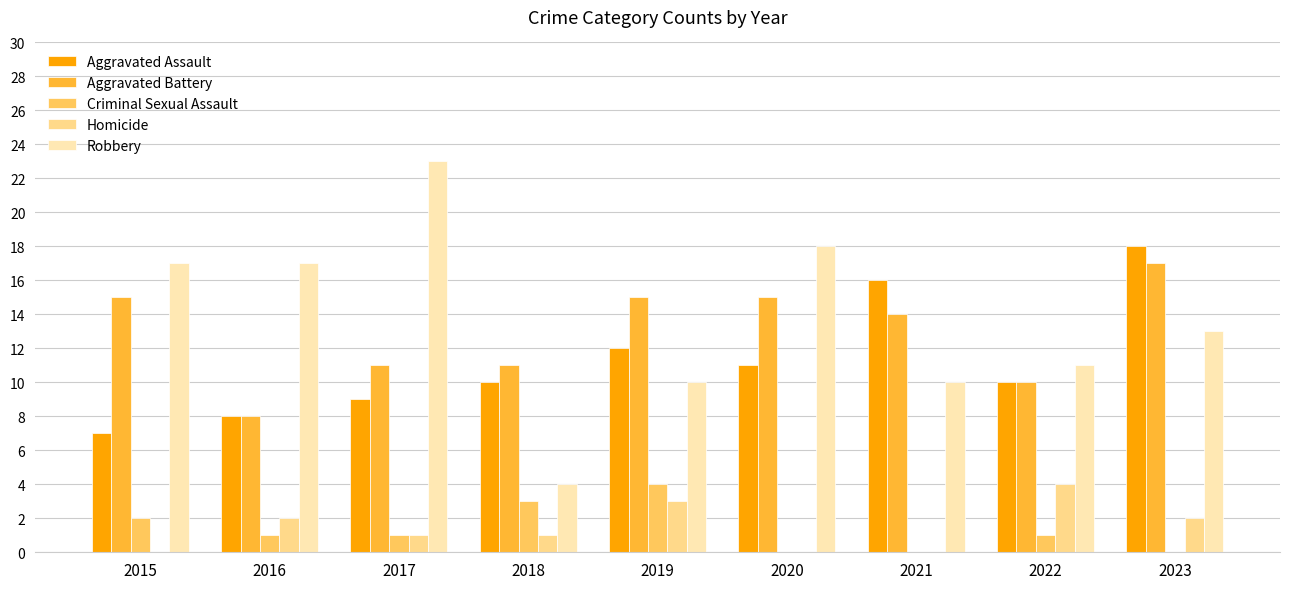

Where is Aggravated Assault nearest to the value 12?

2019